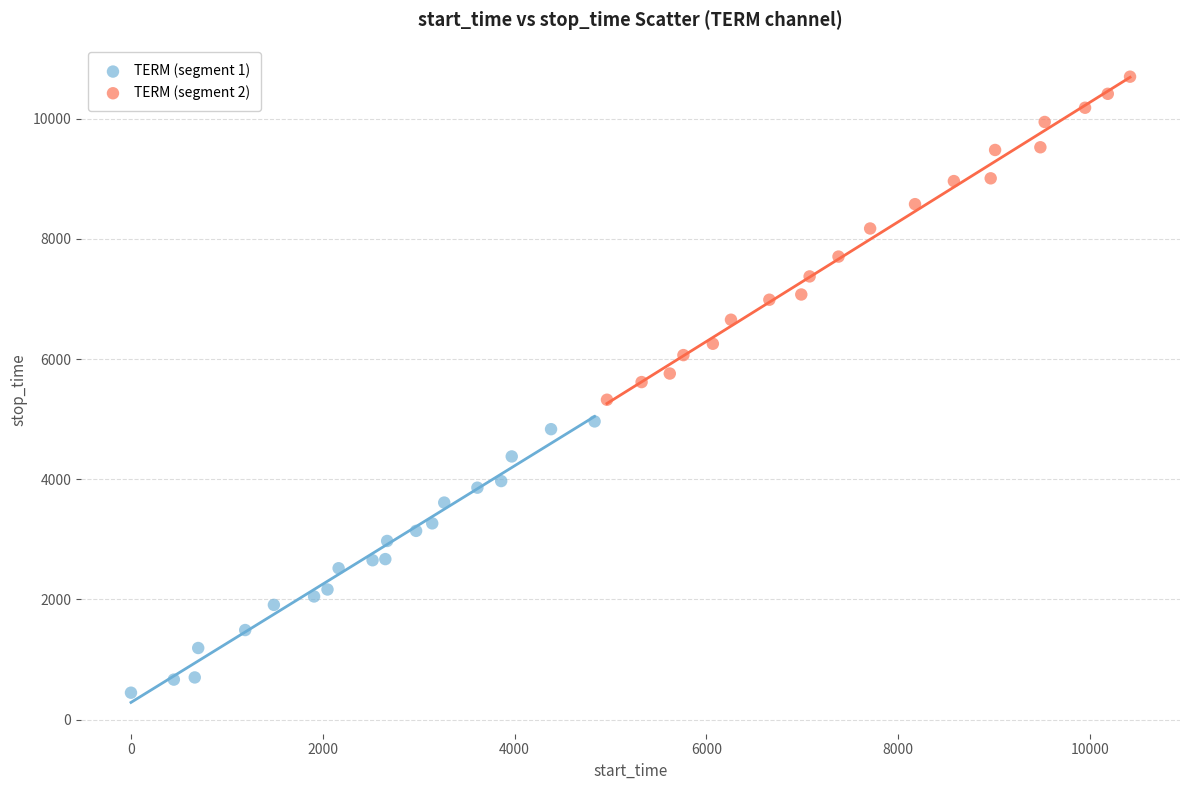

Which series has the widest spread of Y values?

TERM (segment 2)